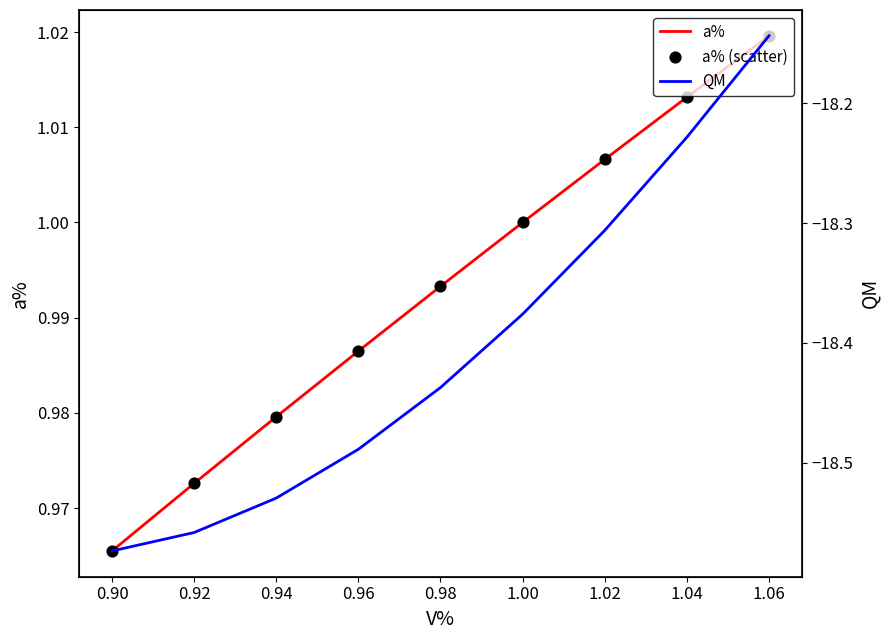

What are all the series names shown in the legend?

a%, a% (scatter), QM